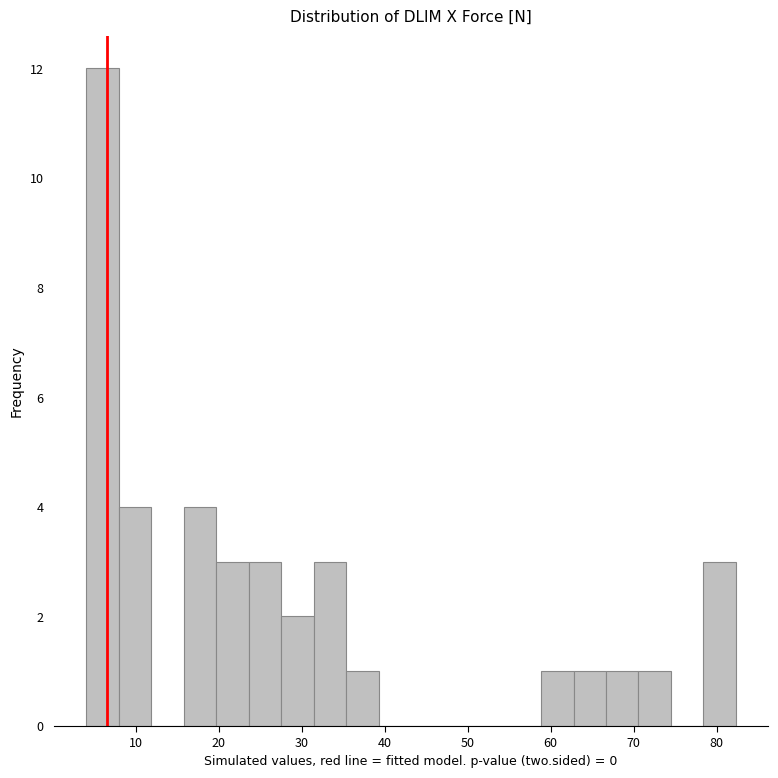

Read against the x-axis, roughly where is the centre of the tallest bar?

6